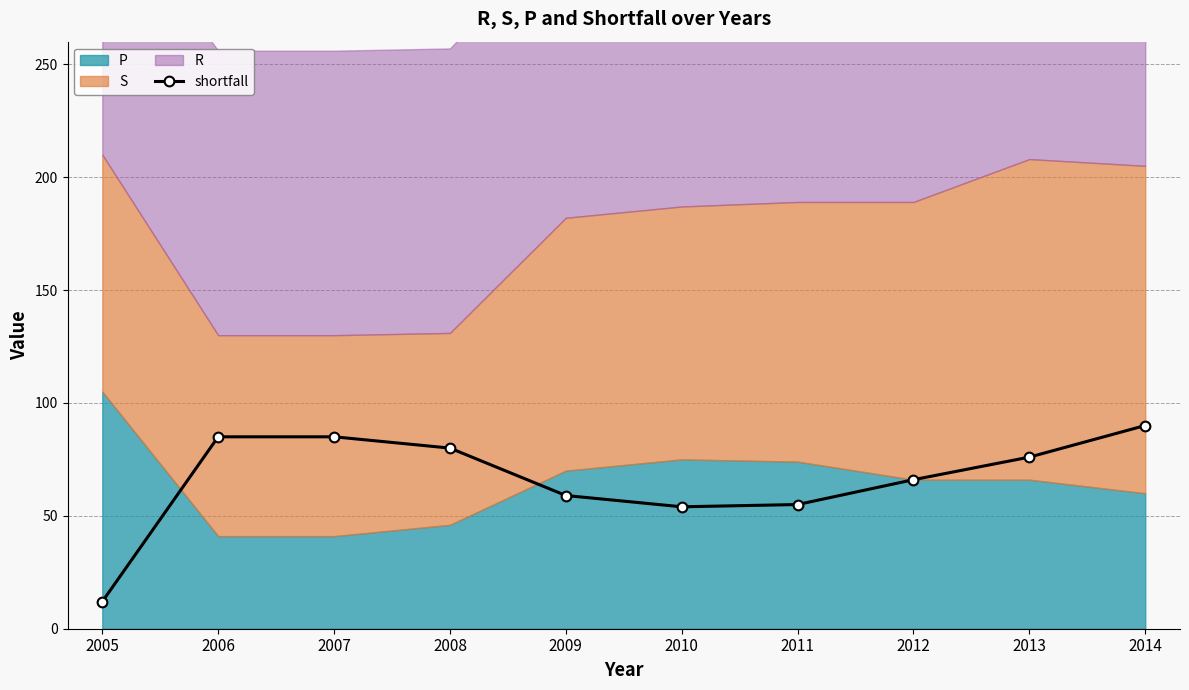

The shortfall series shows 41 at 2006. True or false?

False